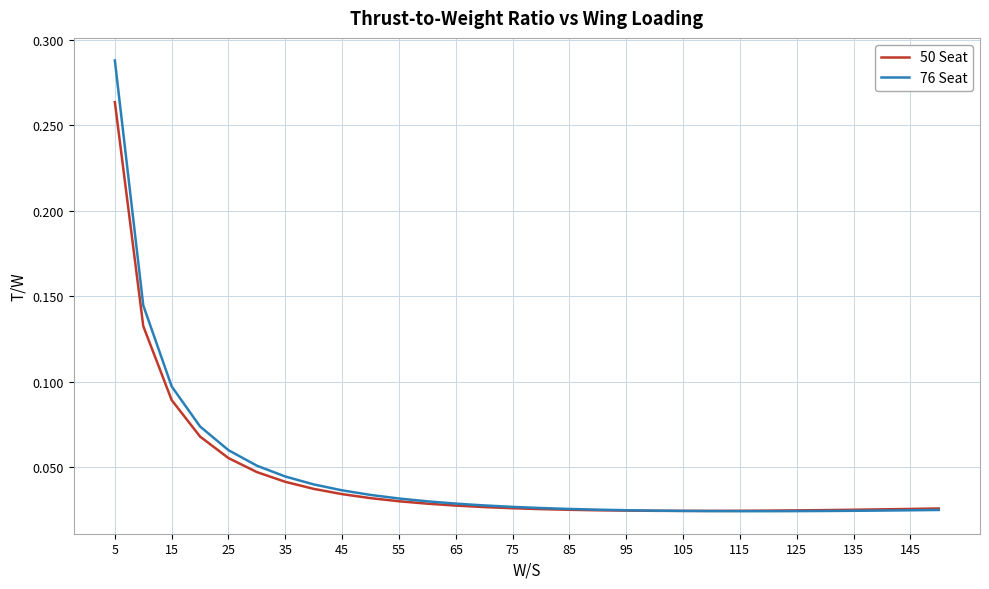

How many lines are shown in the chart?

2